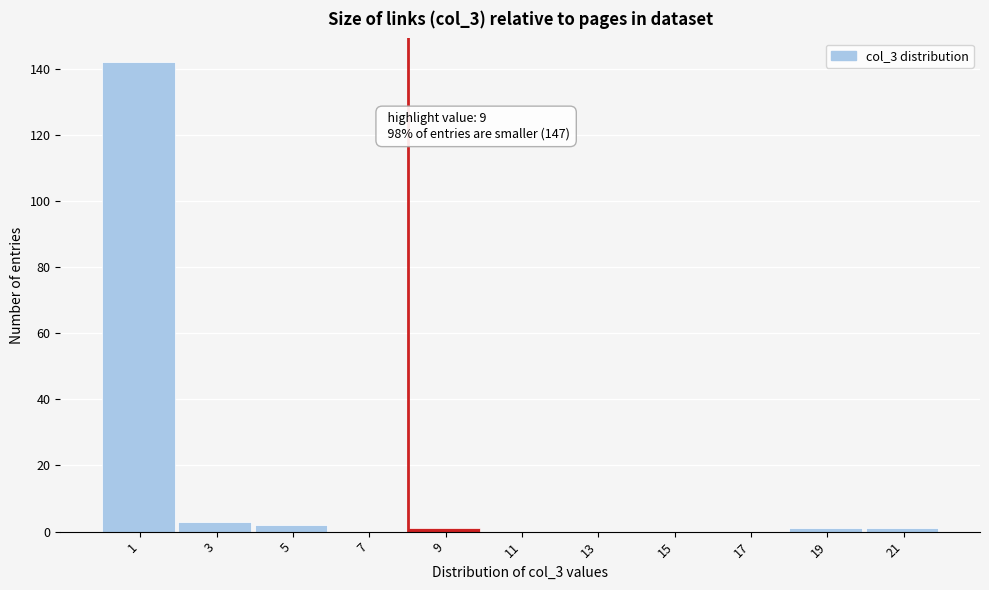

Reading left to right, what are all the values shown in this chart?

1=142	3=3	5=2	7=0	9=1	11=0	13=0	15=0	17=0	19=1	21=1